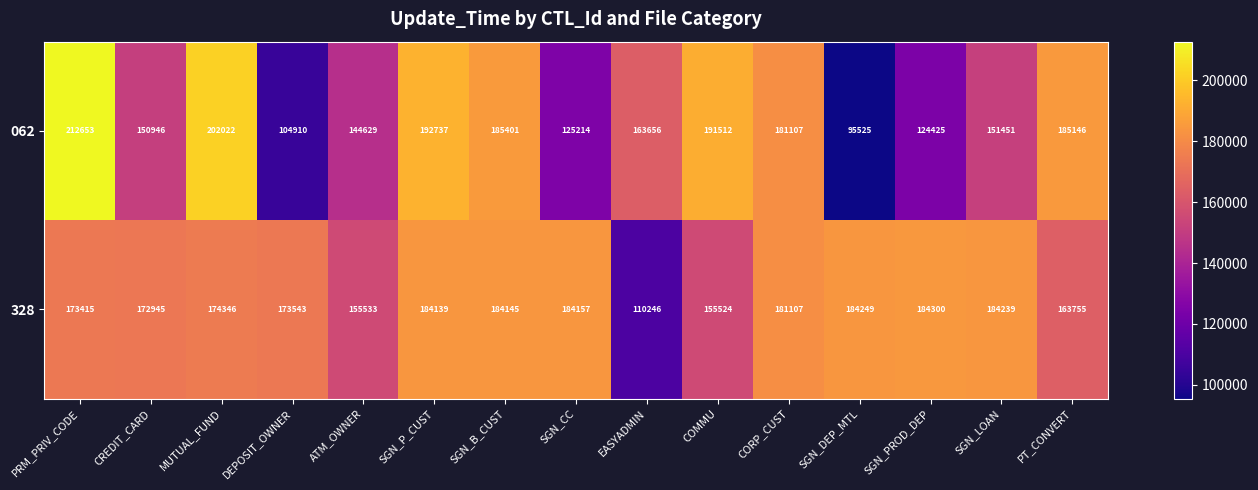

What is the sum of the 062 values at CREDIT_CARD and COMMU?

342458